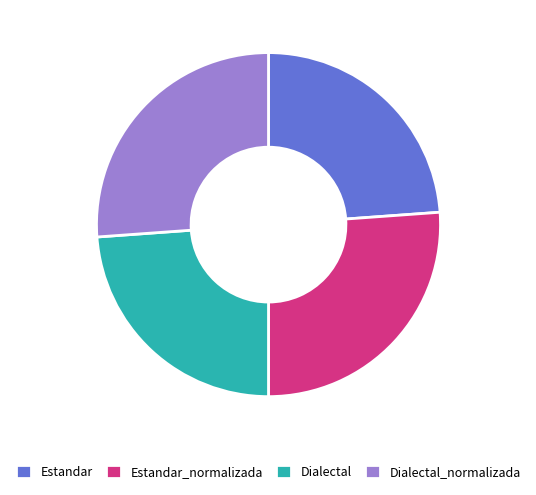

Which has a higher value, Estandar or Estandar_normalizada?

Estandar_normalizada